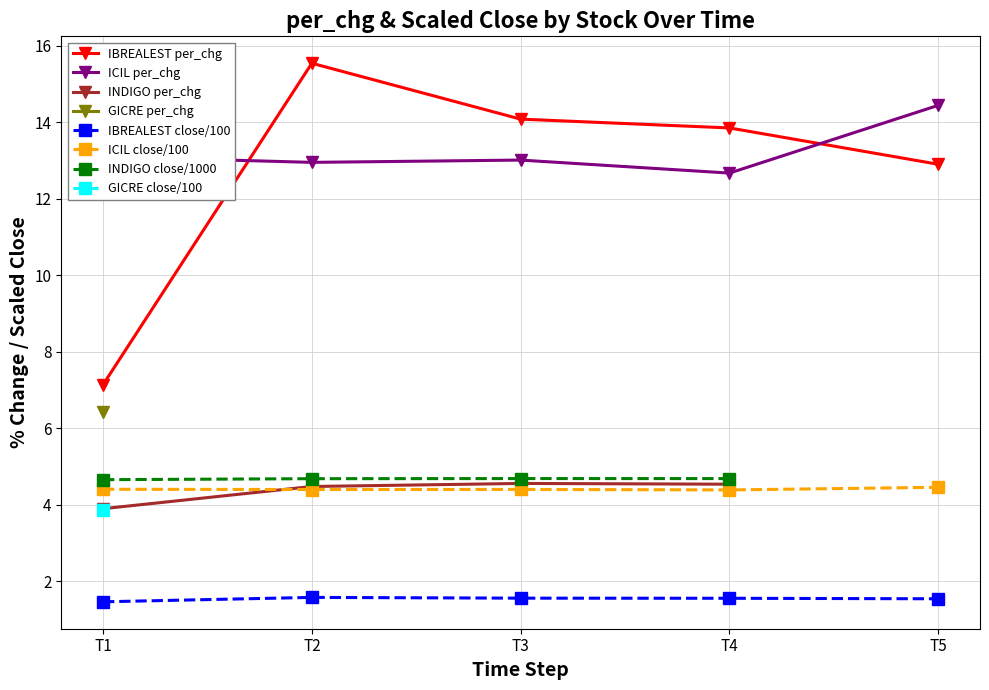

What is the highest value of the IBREALEST per_chg series?

15.5